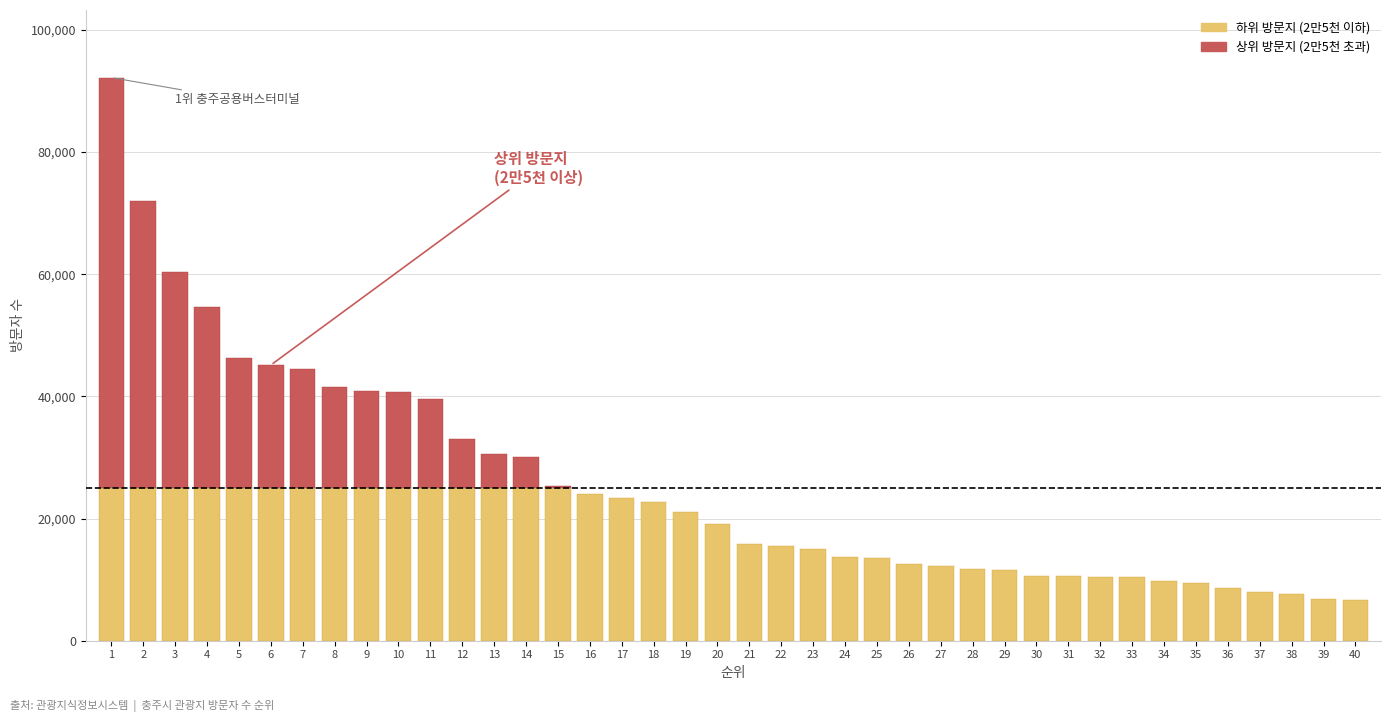

Approximately how many times larger is the value at 37 compared to 27?

0.7